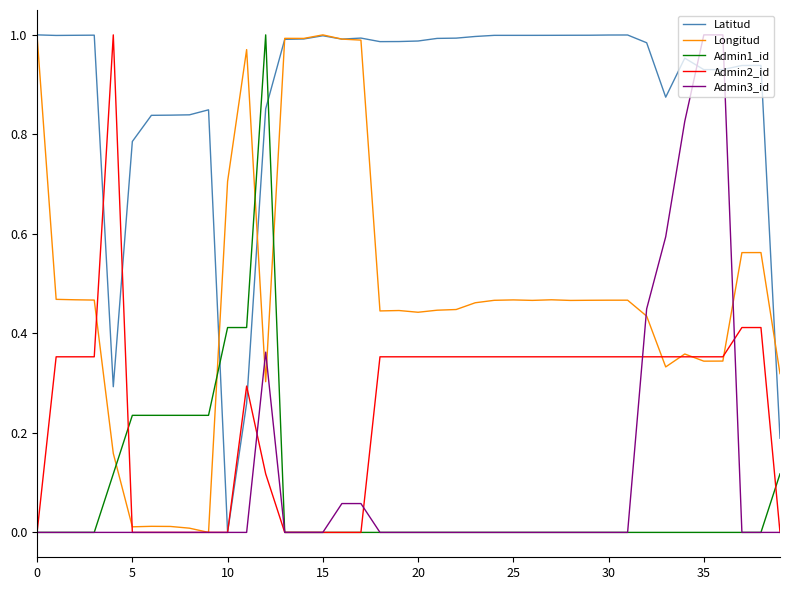

Which series has the largest total across all categories?

Latitud